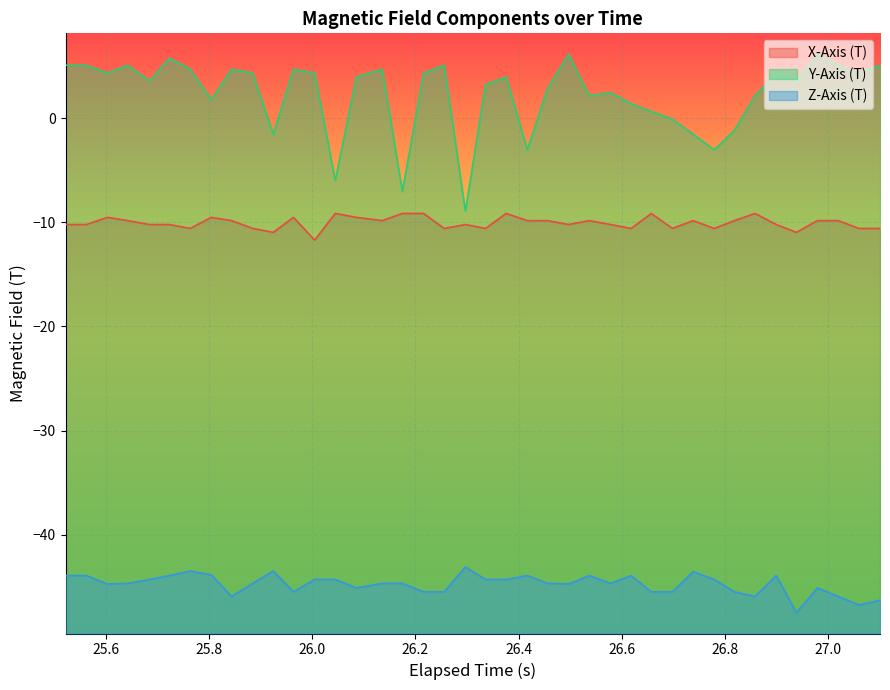

How many values in the Y-Axis (T) series are below 3?

16